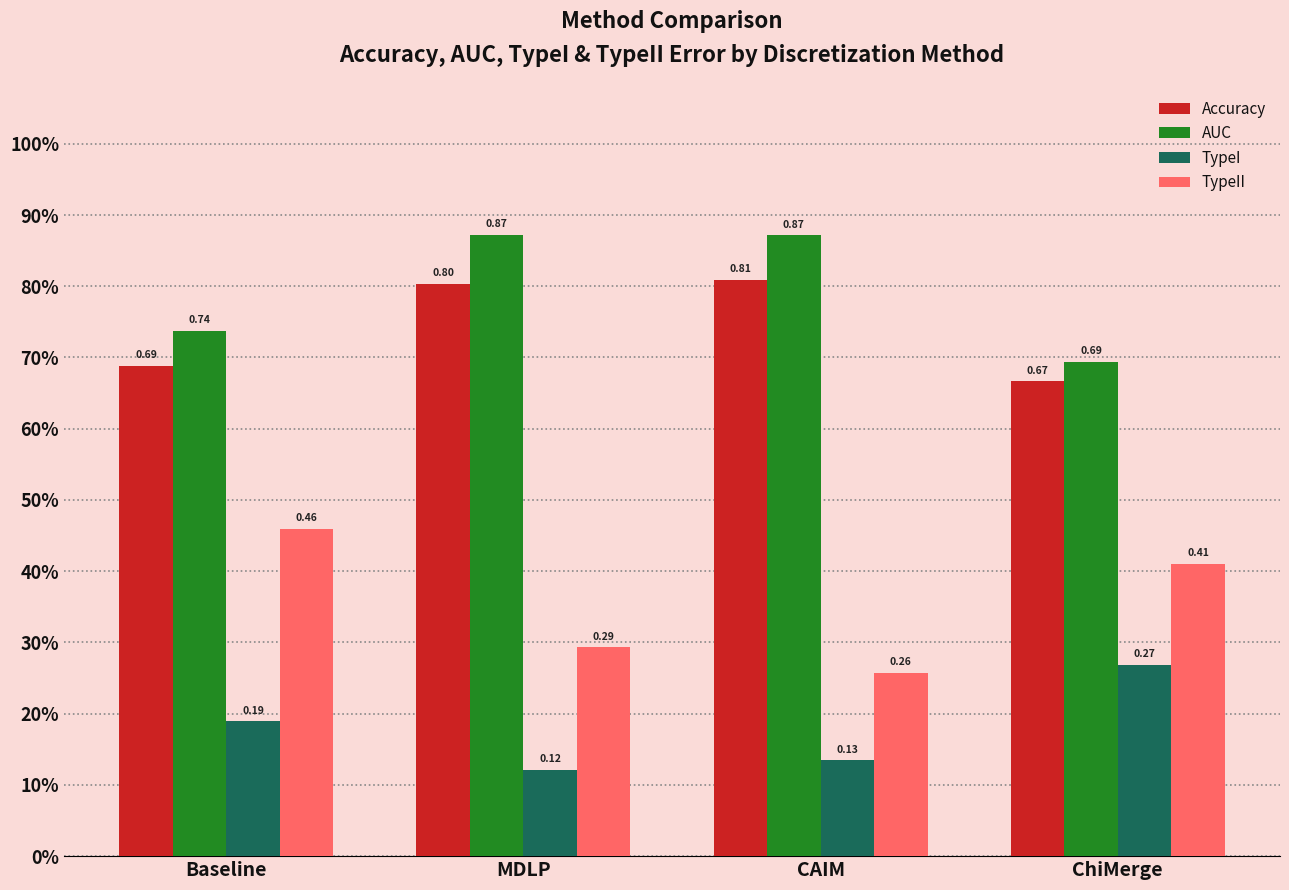

At which label is TypeII closest to 0?

CAIM